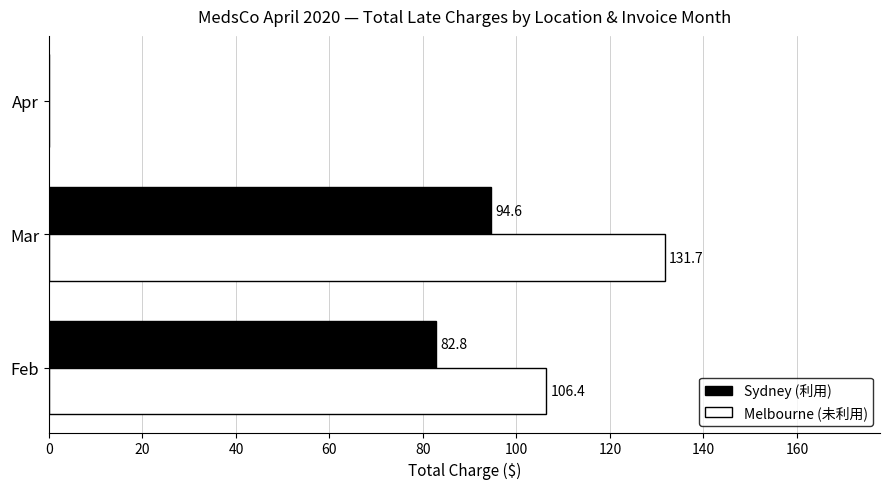

Which series changed the most between Feb and Mar?

Melbourne (未利用)